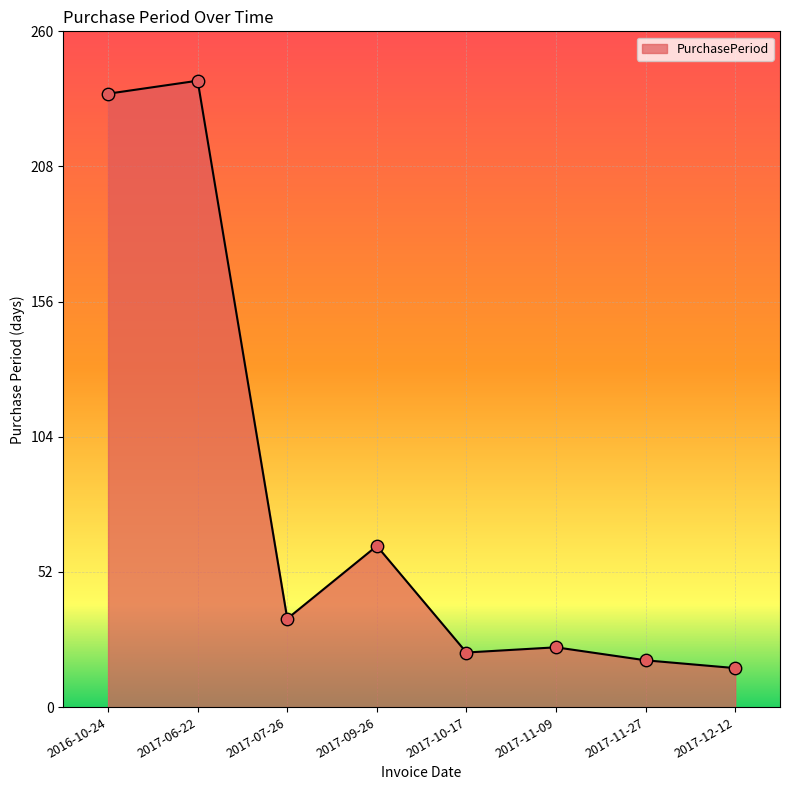

Approximately how many times larger is the value at 2017-09-26 compared to 2017-11-09?

2.7